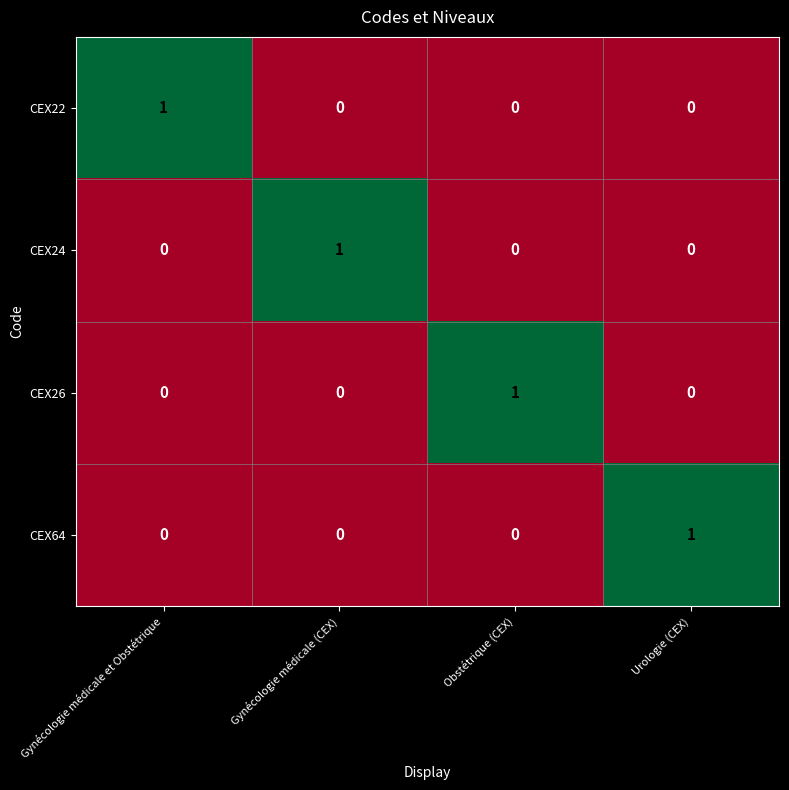

The CEX26 series shows -1 at Gynécologie médicale et Obstétrique. True or false?

False